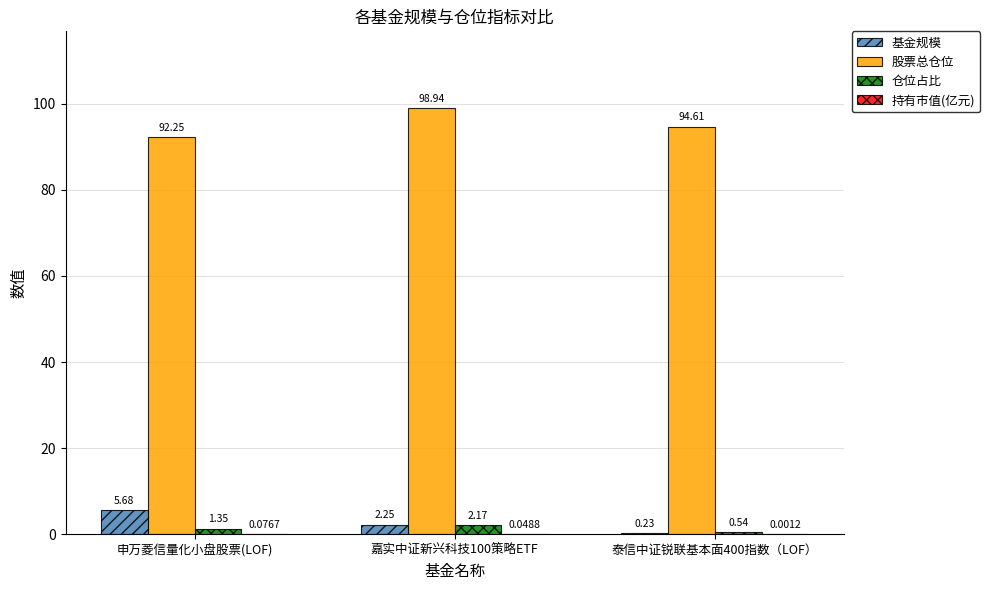

Which series changed the most between 申万菱信量化小盘股票(LOF) and 泰信中证锐联基本面400指数（LOF）?

基金规模